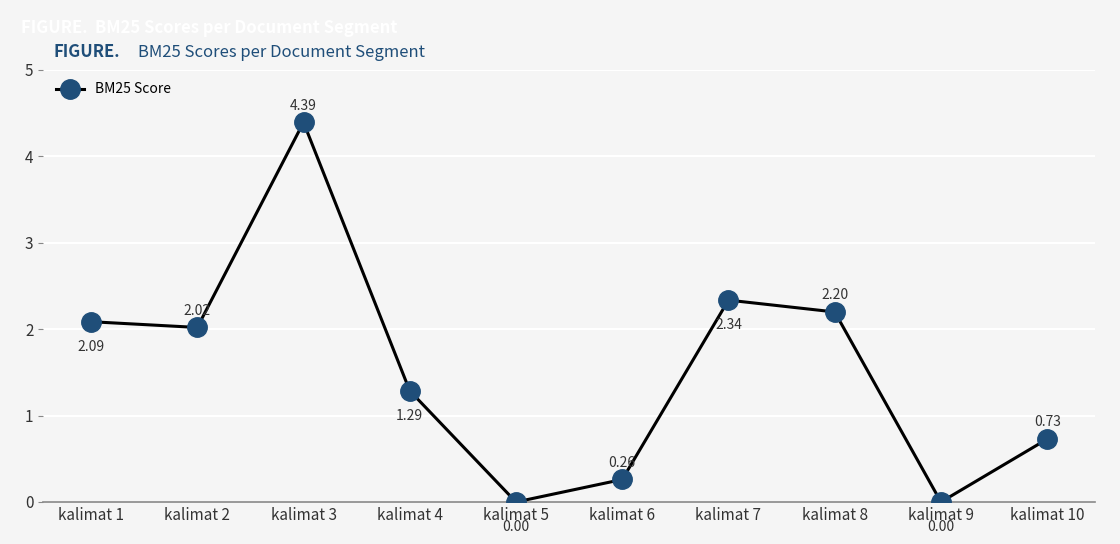

True or false: the data has more than 2 interior local peaks.

False